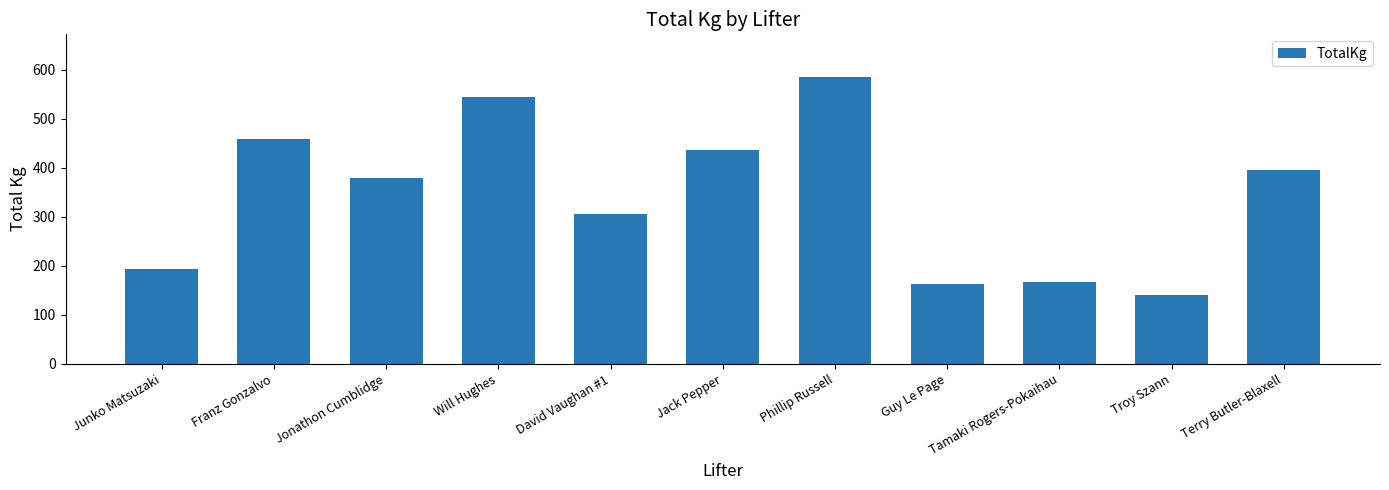

Which category has the lowest value across all series?

Troy Szann